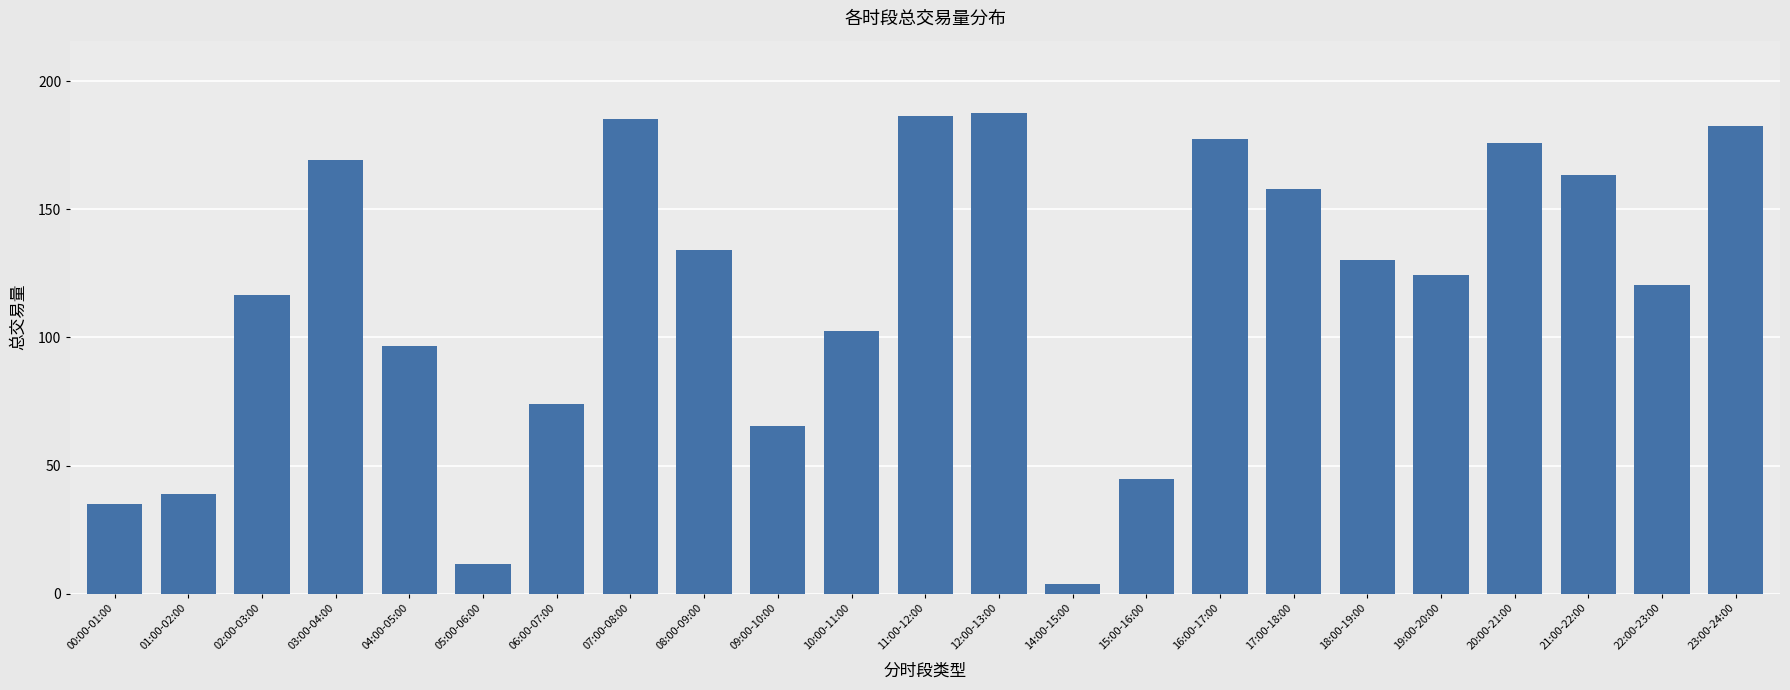

True or false: the data shows 116.7 at 02:00-03:00.

True